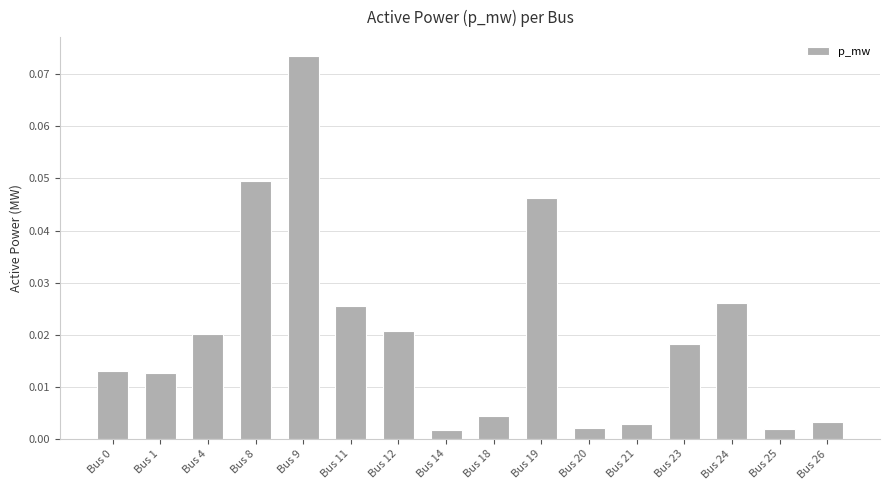

Which category has the highest value across all series?

Bus 9